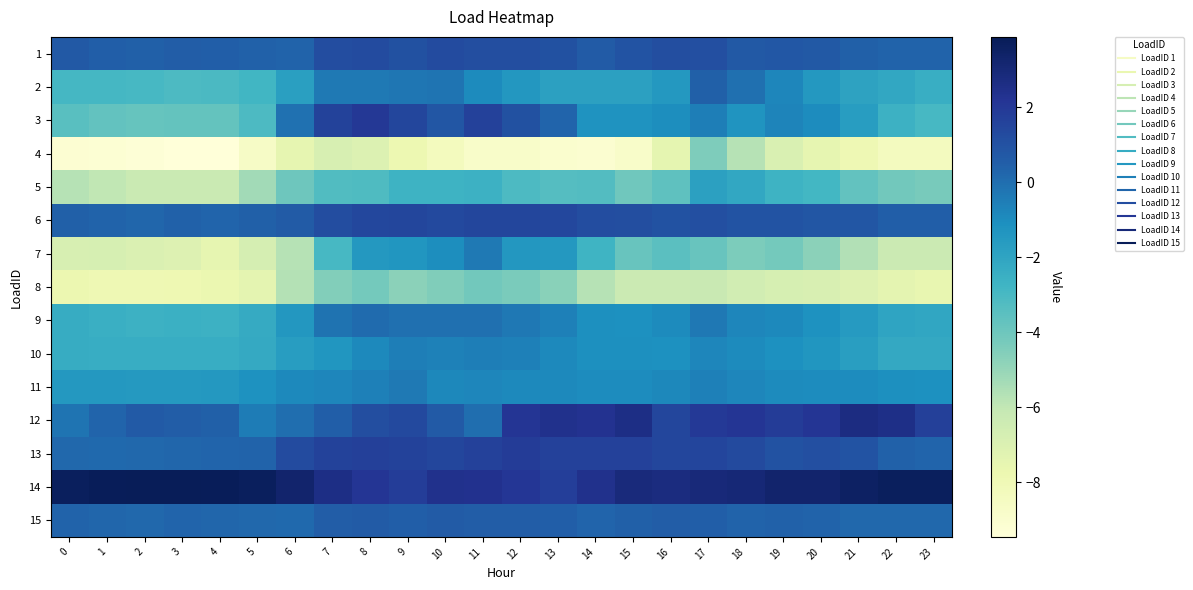

Rank the series by their maximum value, from lowest to highest.

4, 8, 5, 10, 11, 7, 9, 2, 15, 1, 6, 13, 3, 12, 14